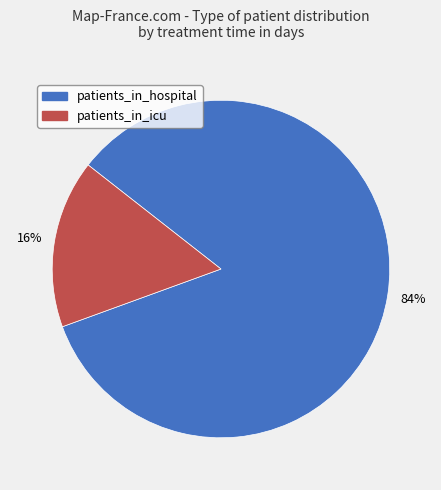

To the nearest percent, what percentage of the pie is patients_in_icu?

16%